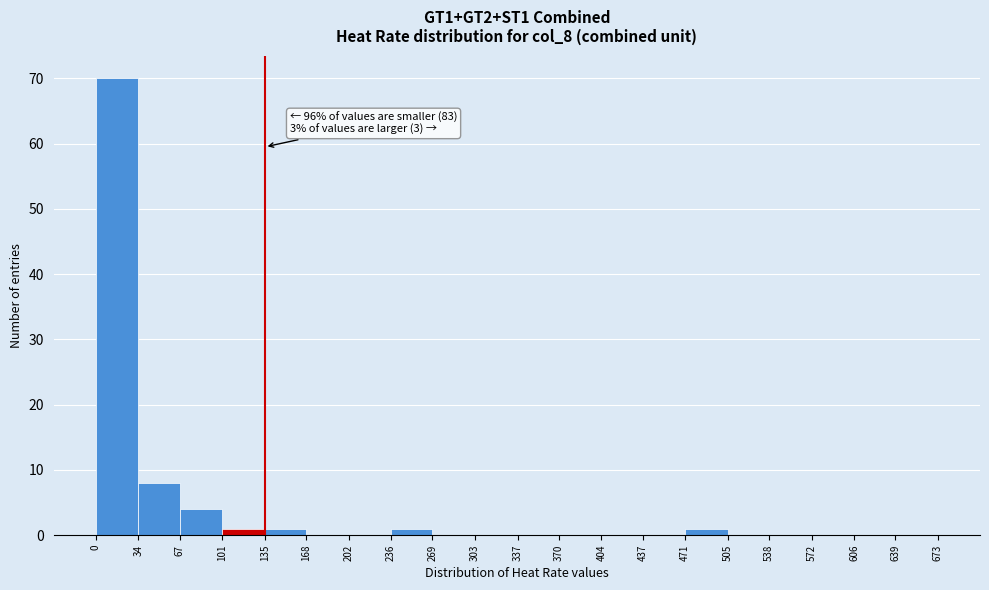

Over which range of the x-axis is the bar tallest?

0 to 34